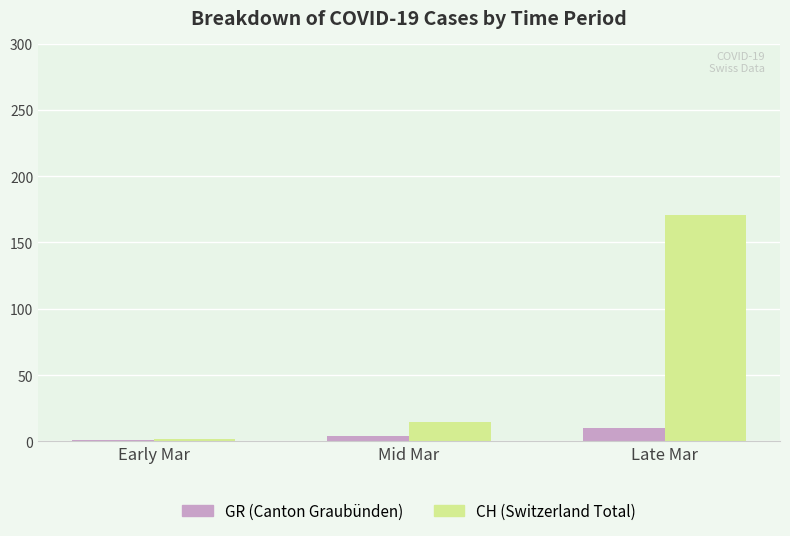

Reading left to right, extract all data points from this chart.

GR (Canton Graubünden): Early Mar=1	Mid Mar=4	Late Mar=10
CH (Switzerland Total): Early Mar=2	Mid Mar=15	Late Mar=171